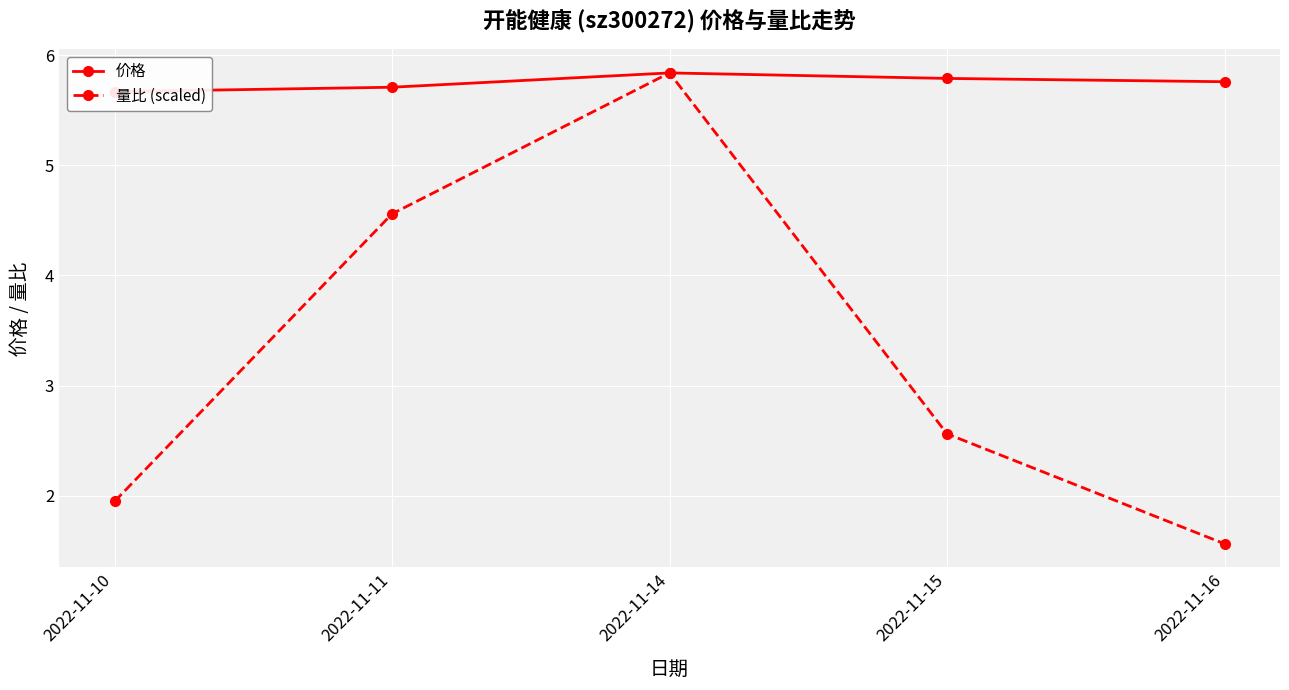

What is the sum of the 价格 values at 2022-11-10 and 2022-11-16?

11.4